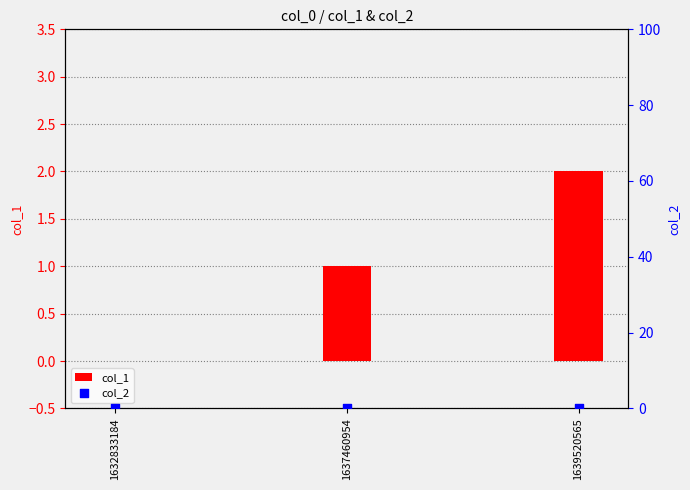

What are all the series names shown in the legend?

col_1, col_2